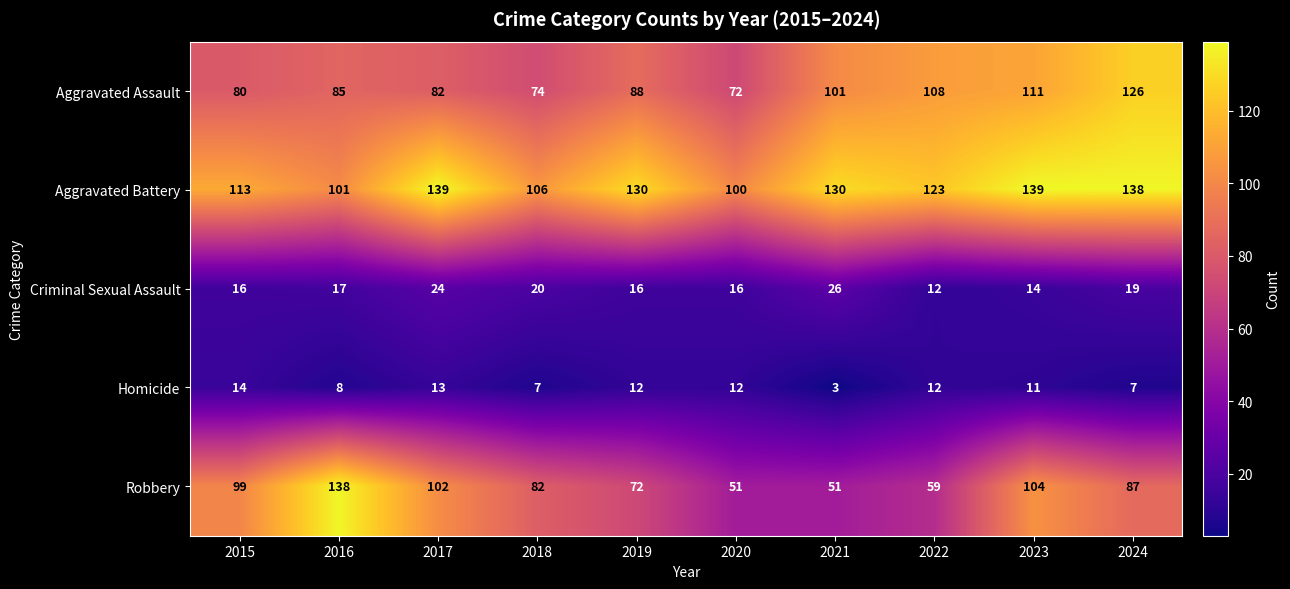

At which label does Aggravated Battery first exceed 130?

2017